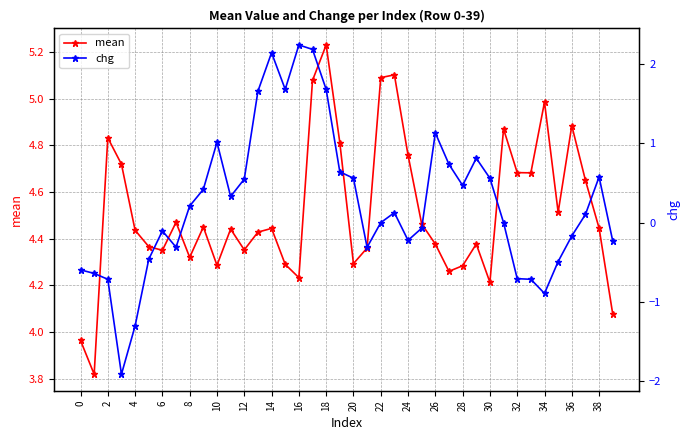

How many categories are shown in the chart?

40